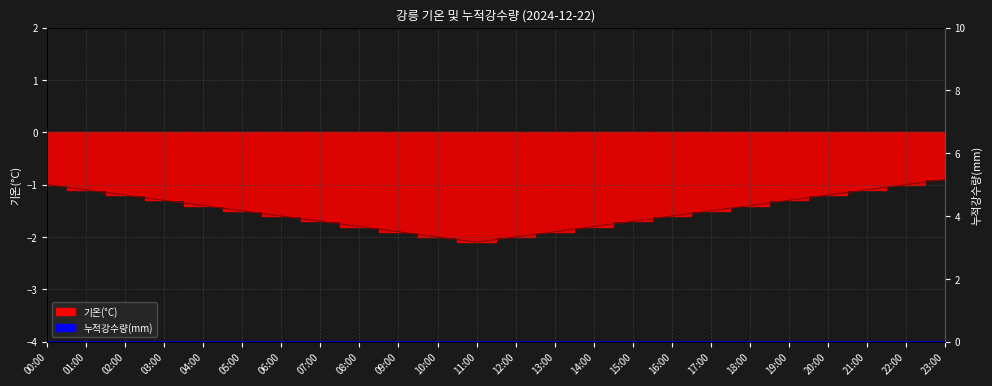

What is the sum of the values at 16:00 and 11:00?

-3.7